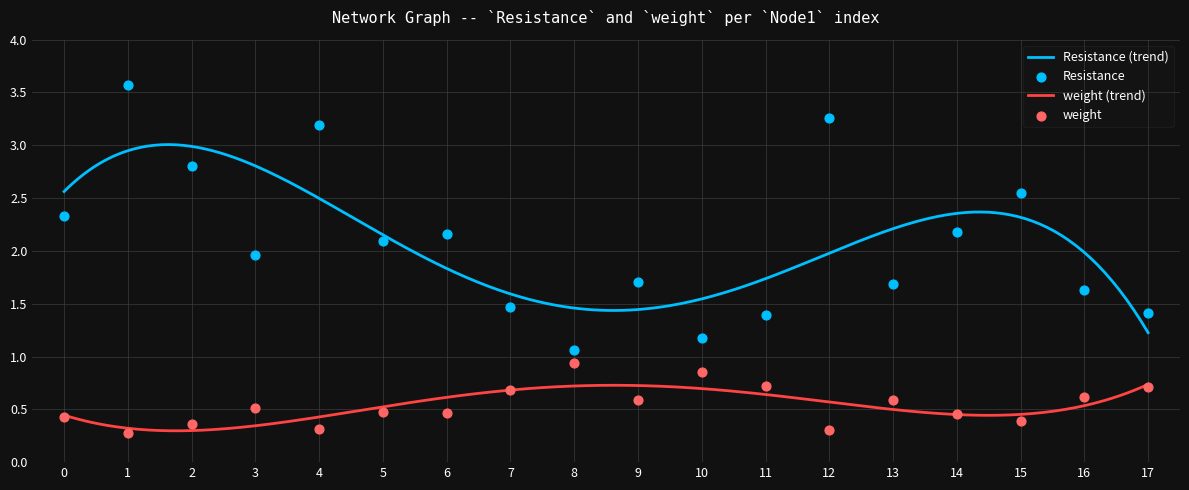

Which series contains the highest Y value?

Resistance